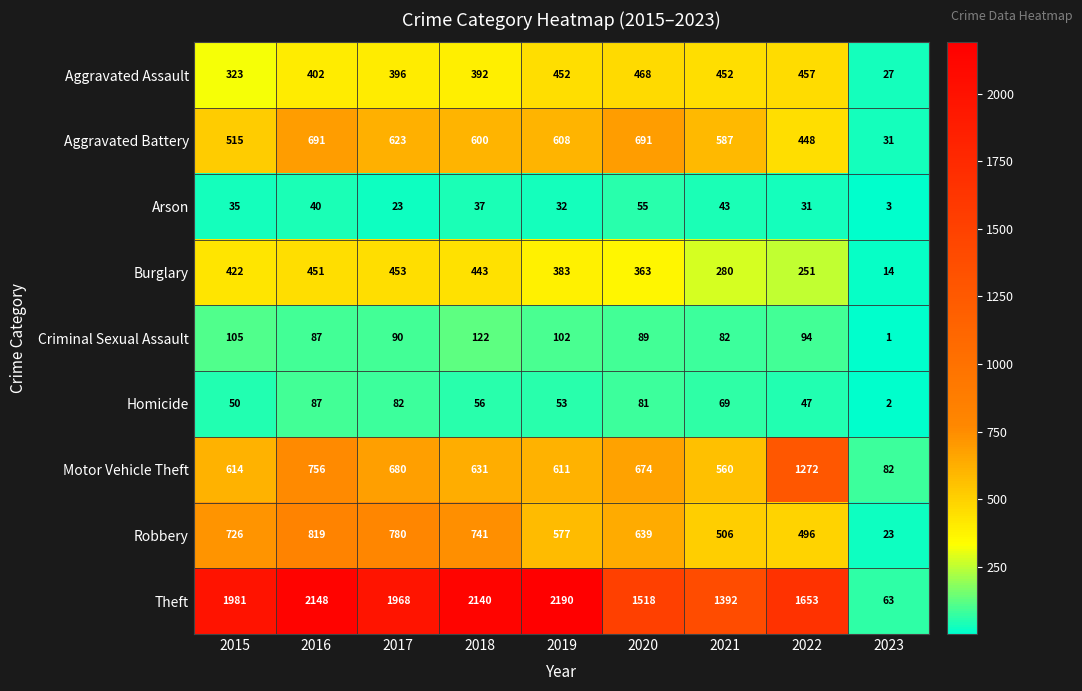

Rank the series at 2015 from highest to lowest value.

Theft, Robbery, Motor Vehicle Theft, Aggravated Battery, Burglary, Aggravated Assault, Criminal Sexual Assault, Homicide, Arson